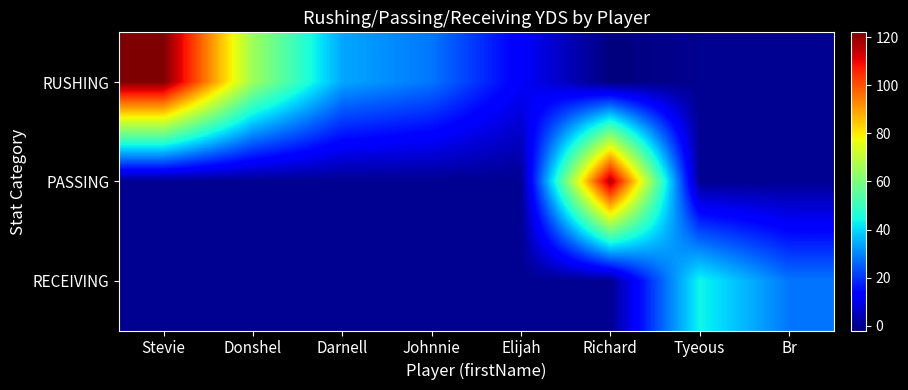

Which series has the widest spread of values?

RUSHING